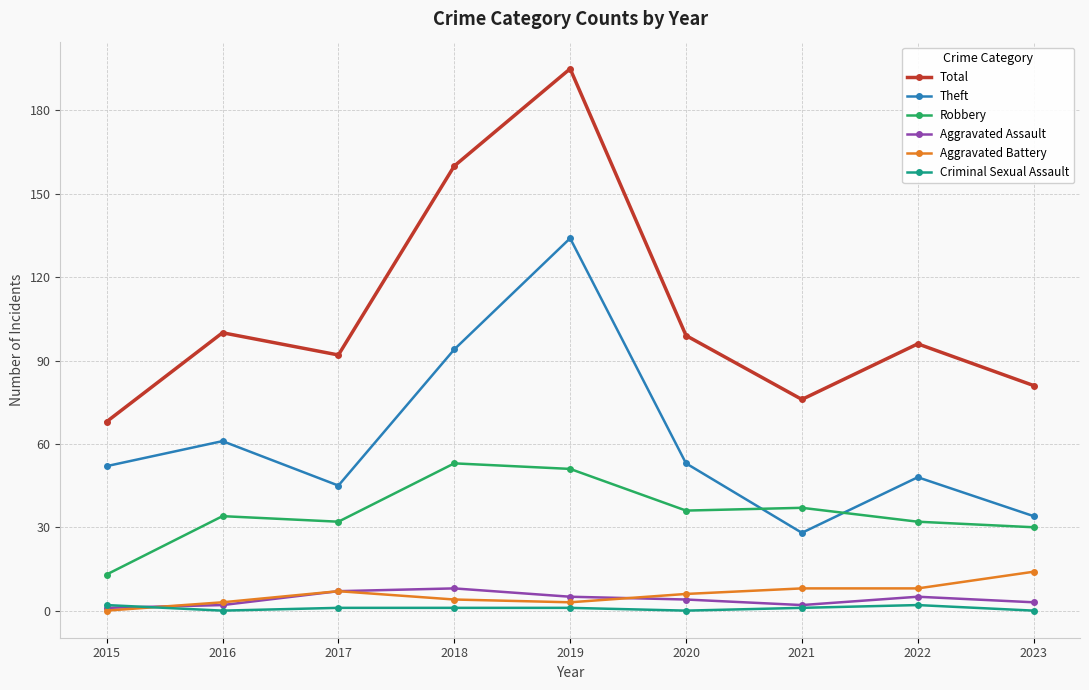

What is the difference between the maximum and minimum values in the Aggravated Assault series?

7